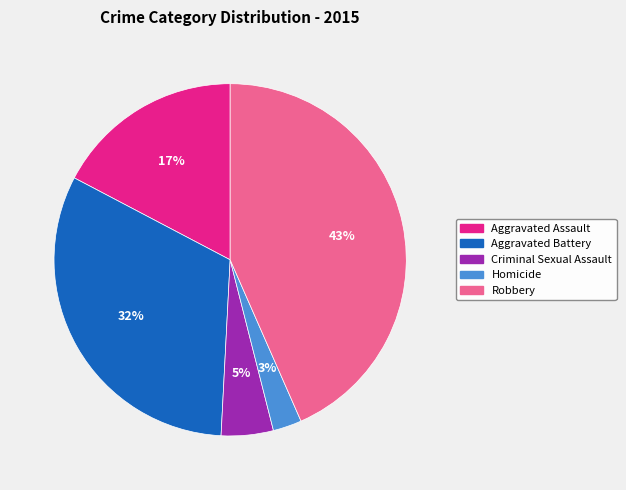

What percentage is the Homicide slice, to the nearest percent?

3%